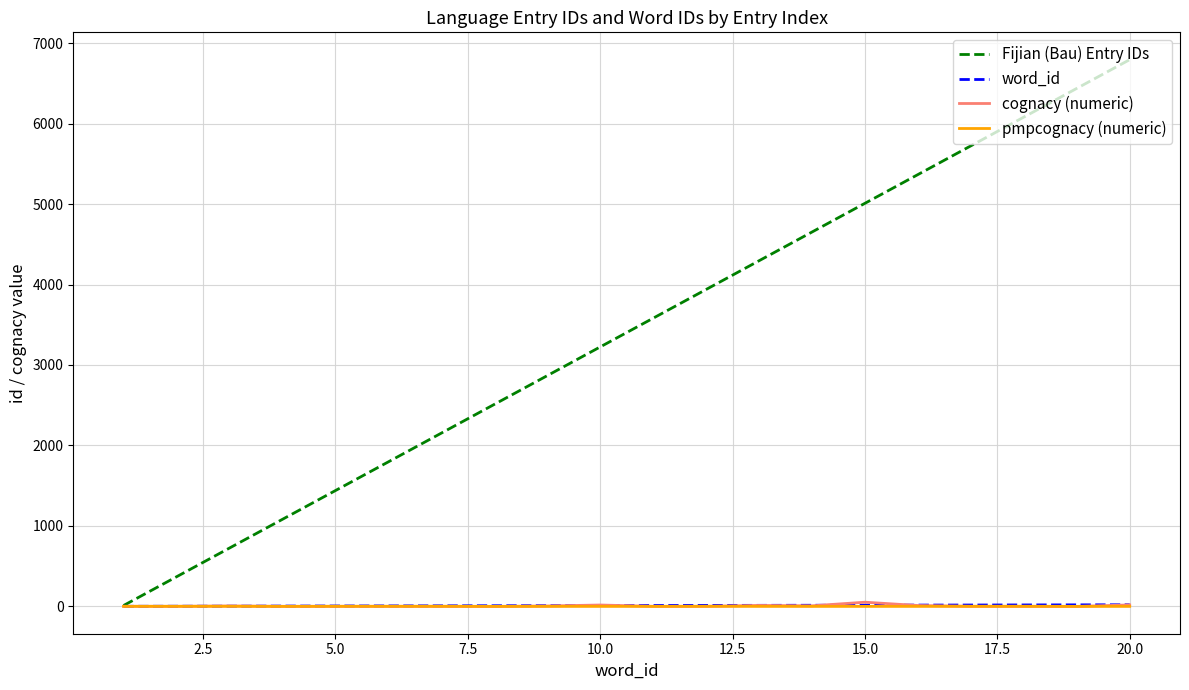

What is the maximum value shown in the chart?

6794